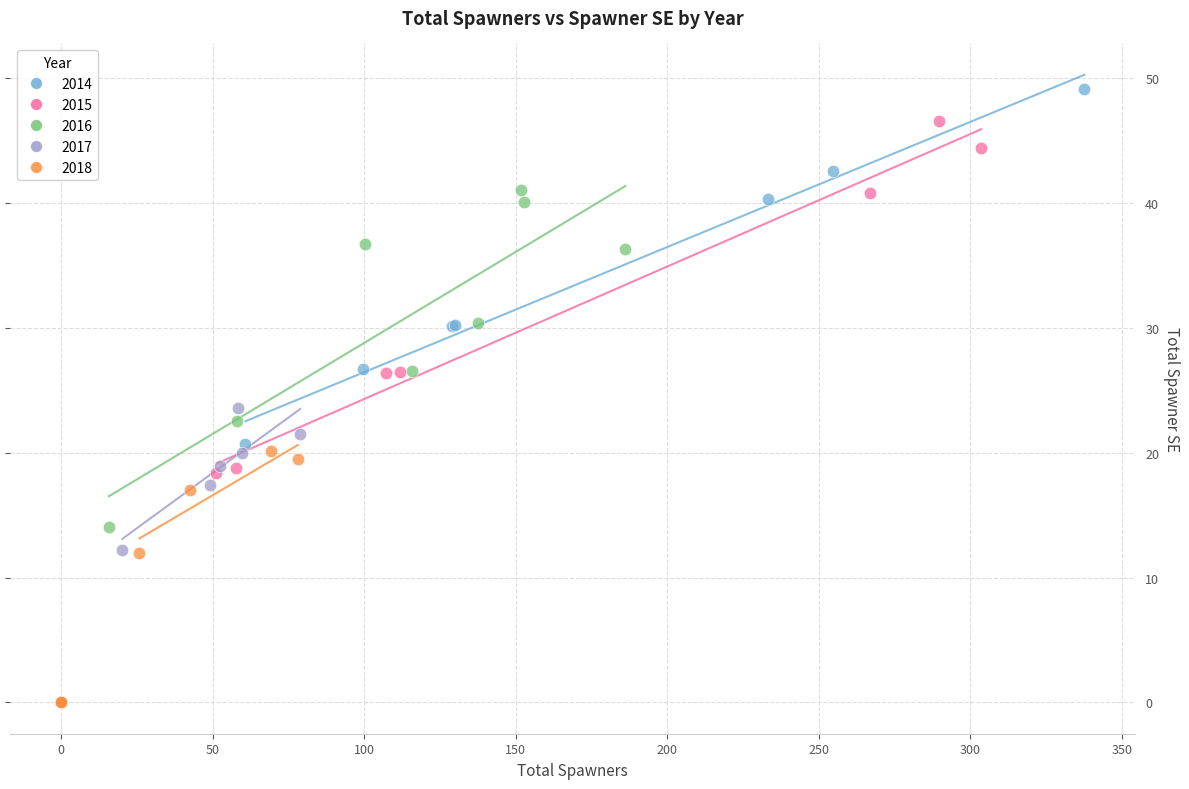

Which series reaches the maximum Y coordinate?

2014